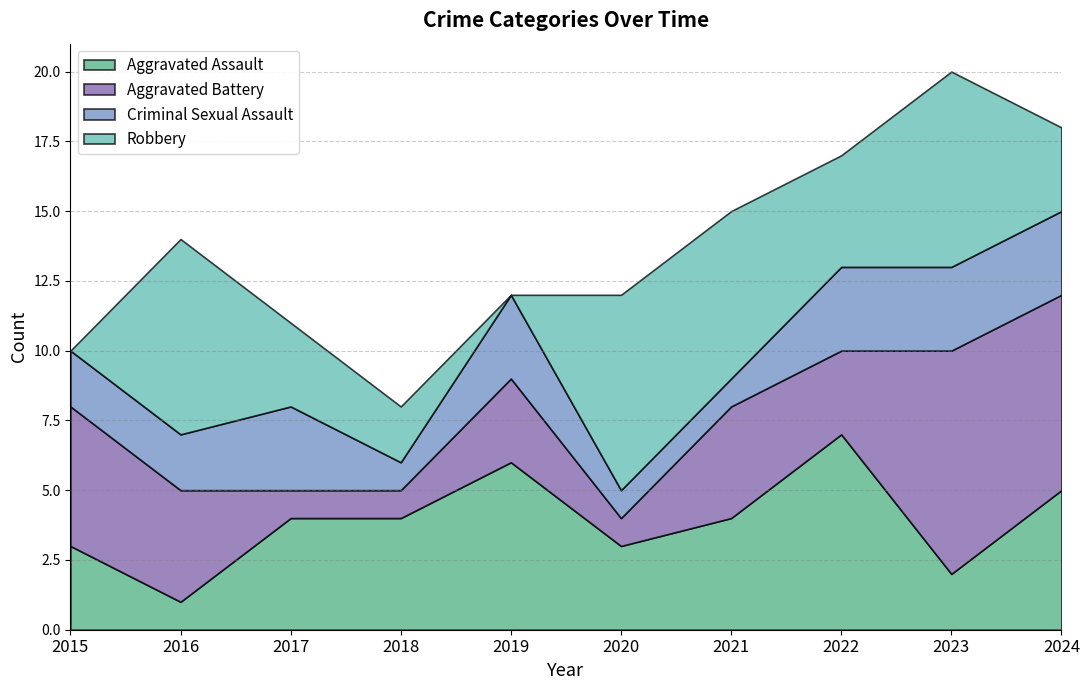

What is the value of the Robbery point at the 4th from the left?

2